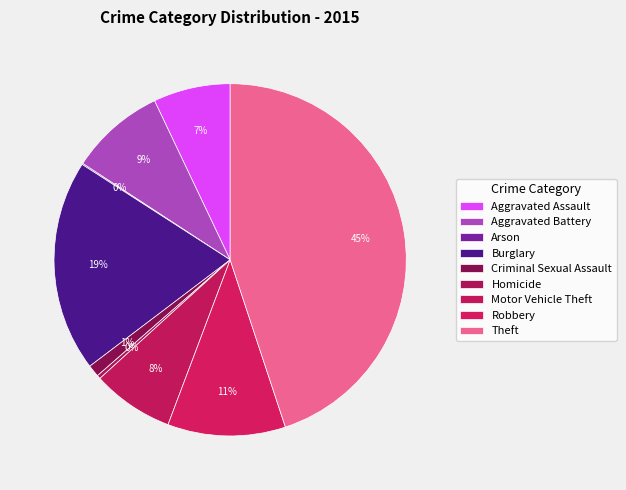

True or false: Theft accounts for 32% of the total.

False